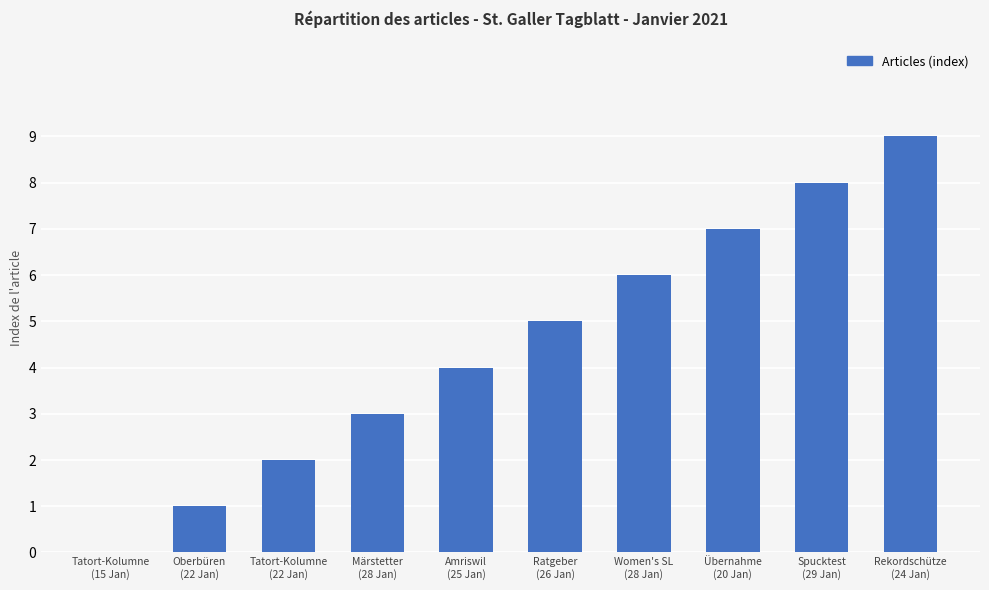

Reading left to right, list all the values displayed in this chart.

Tatort-Kolumne
(15 Jan)=0	Oberbüren
(22 Jan)=1	Tatort-Kolumne
(22 Jan)=2	Märstetter
(28 Jan)=3	Amriswil
(25 Jan)=4	Ratgeber
(26 Jan)=5	Women's SL
(28 Jan)=6	Übernahme
(20 Jan)=7	Spucktest
(29 Jan)=8	Rekordschütze
(24 Jan)=9